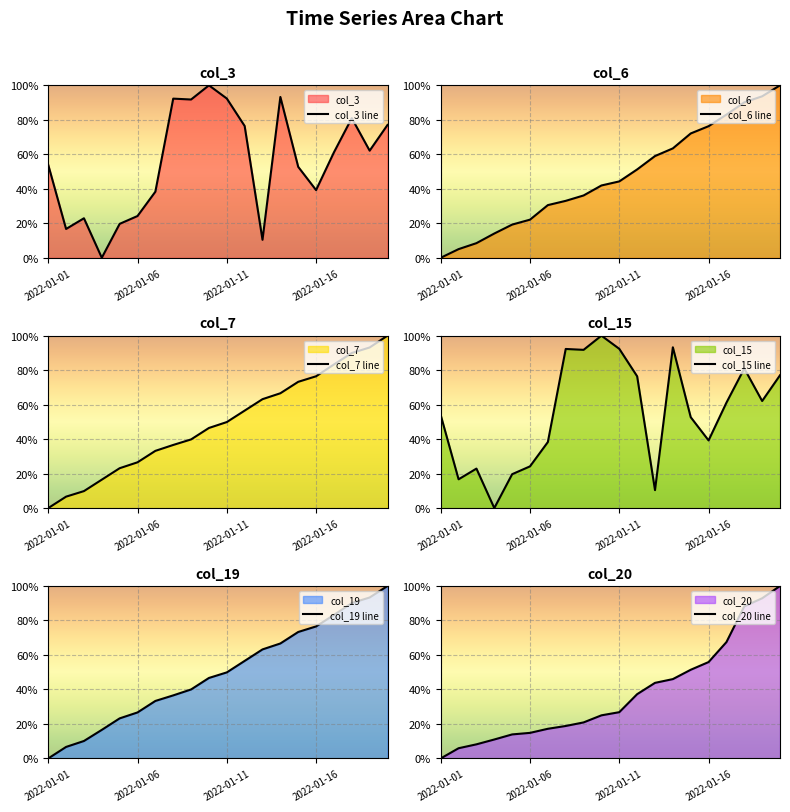

What is the maximum value for col_15 line?

100.0